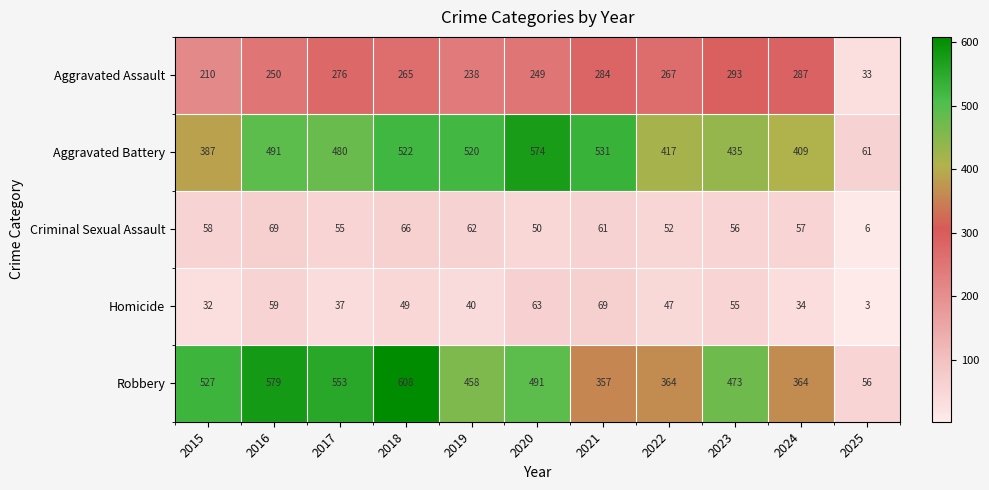

Which series has the widest spread of values?

Robbery